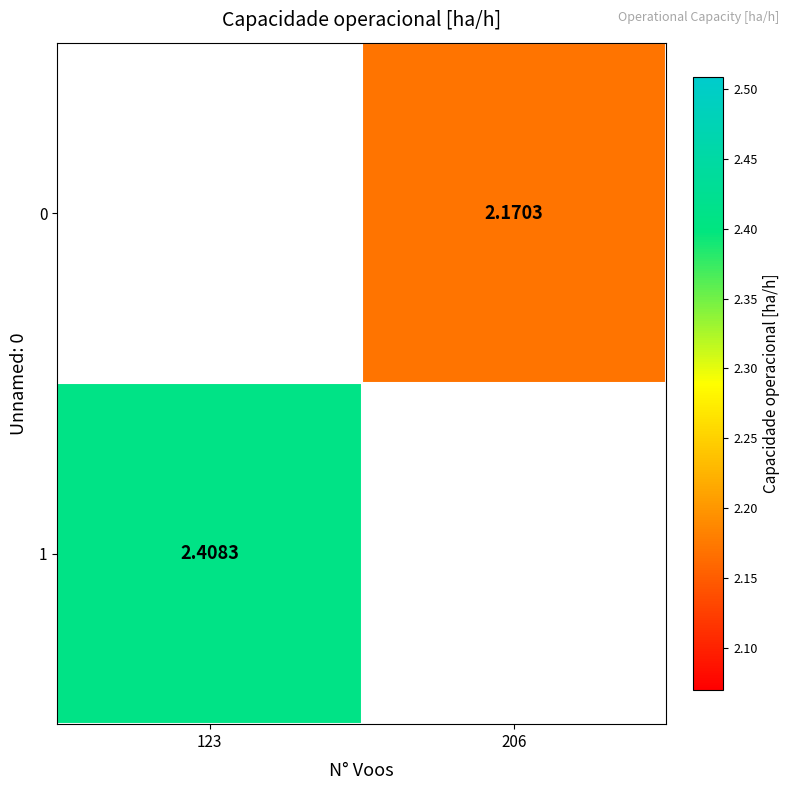

How many distinct data groups are displayed?

2